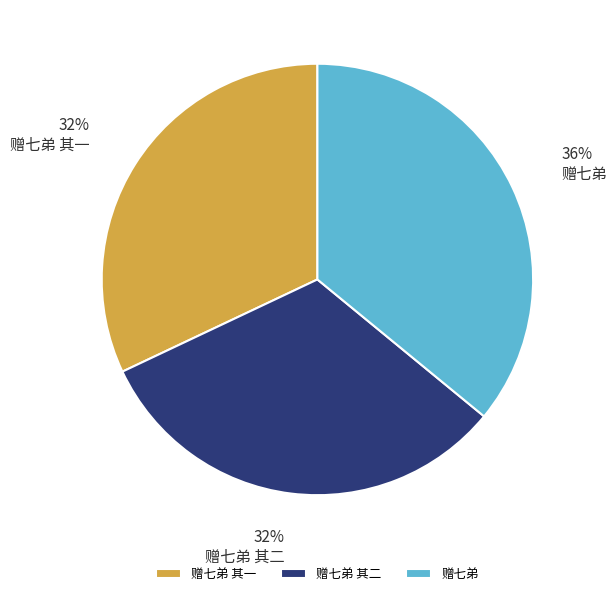

Which slice is the largest?

赠七弟